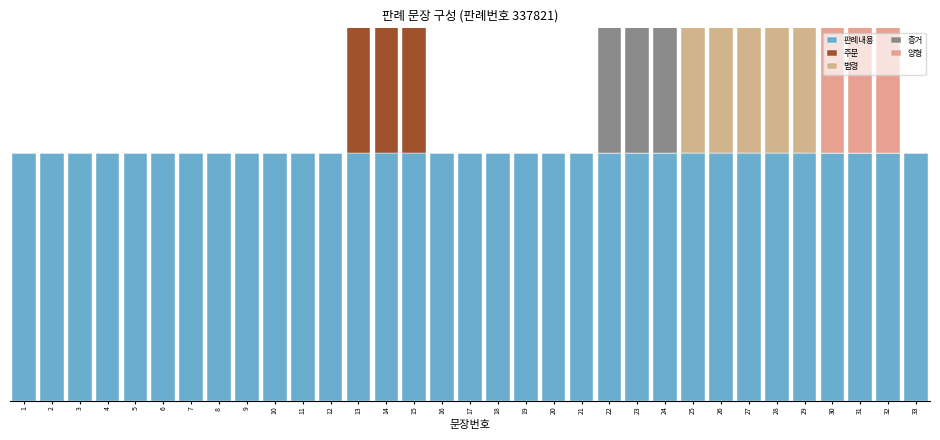

Rank the series at 33 from lowest to highest value.

주문, 법령, 증거, 양형, 판례내용